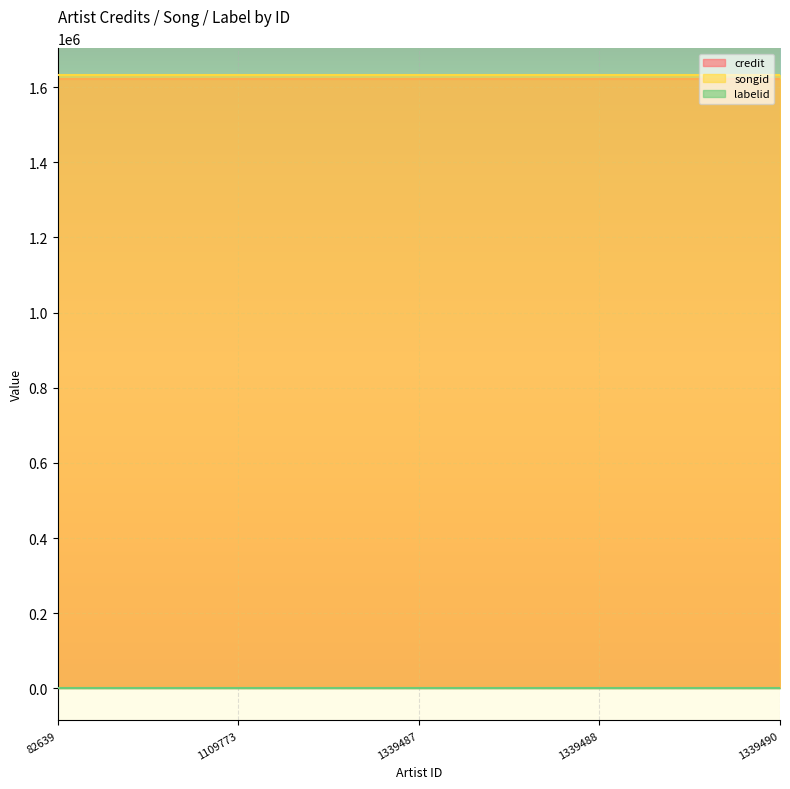

Between 82639 and 1109773, which series saw the biggest shift?

credit